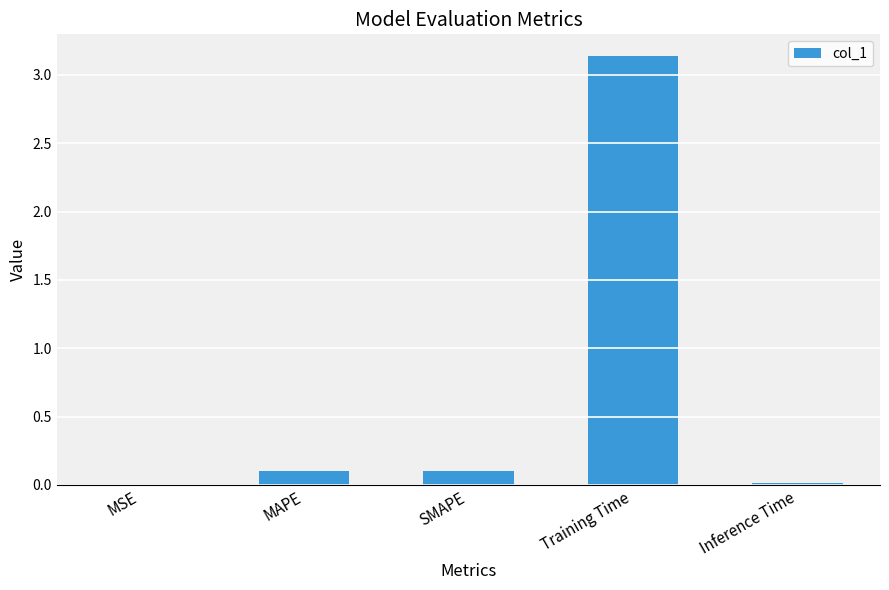

Is it true that the value at MSE is 0.0?

True